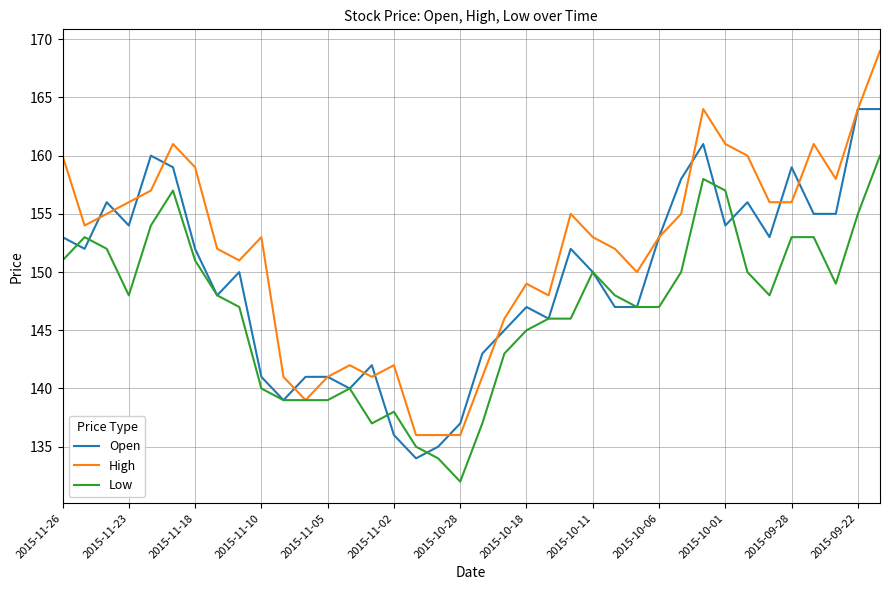

Which series has the widest spread of values?

High